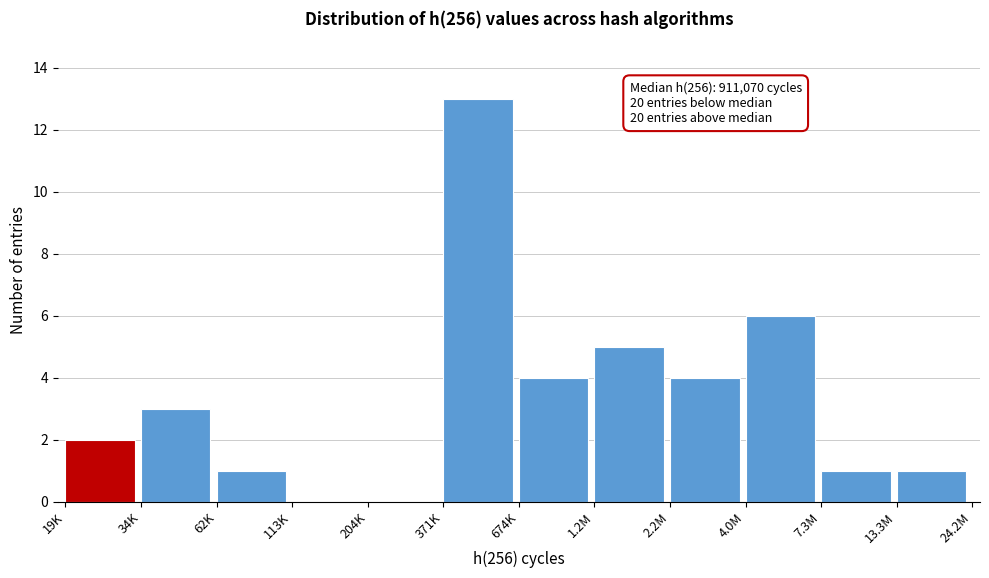

Reading left to right, extract all data points from this chart.

19K=2	34K=3	62K=1	113K=0	204K=0	371K=13	674K=4	1.2M=5	2.2M=4	4.0M=6	7.3M=1	13.3M=1